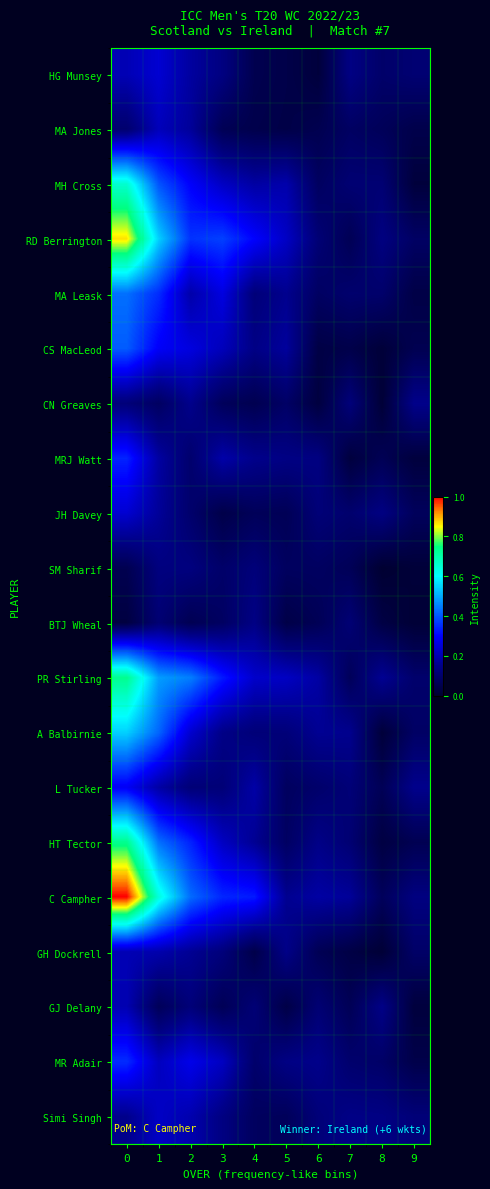

How many categories are shown in the chart?

10